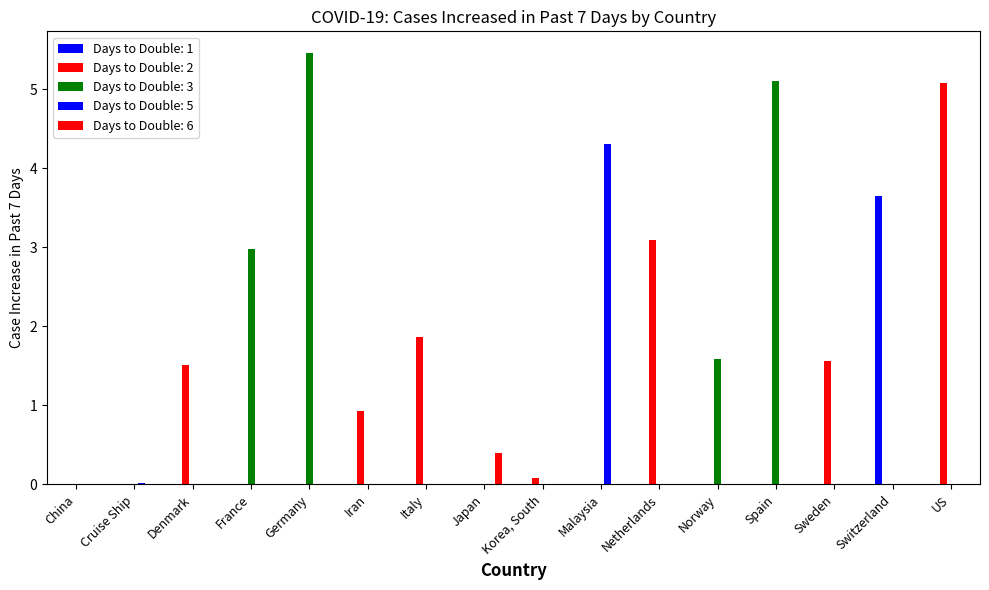

Reading left to right, list all the values displayed in this chart.

0.0	0.0	1.5	3.0	5.5	0.9	1.9	0.4	0.1	4.3	3.1	1.6	5.1	1.6	3.6	5.1